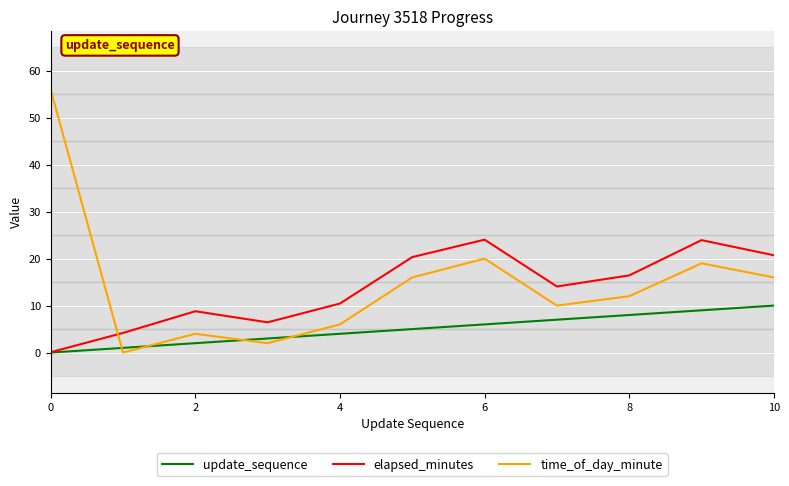

How many distinct data groups are displayed?

3